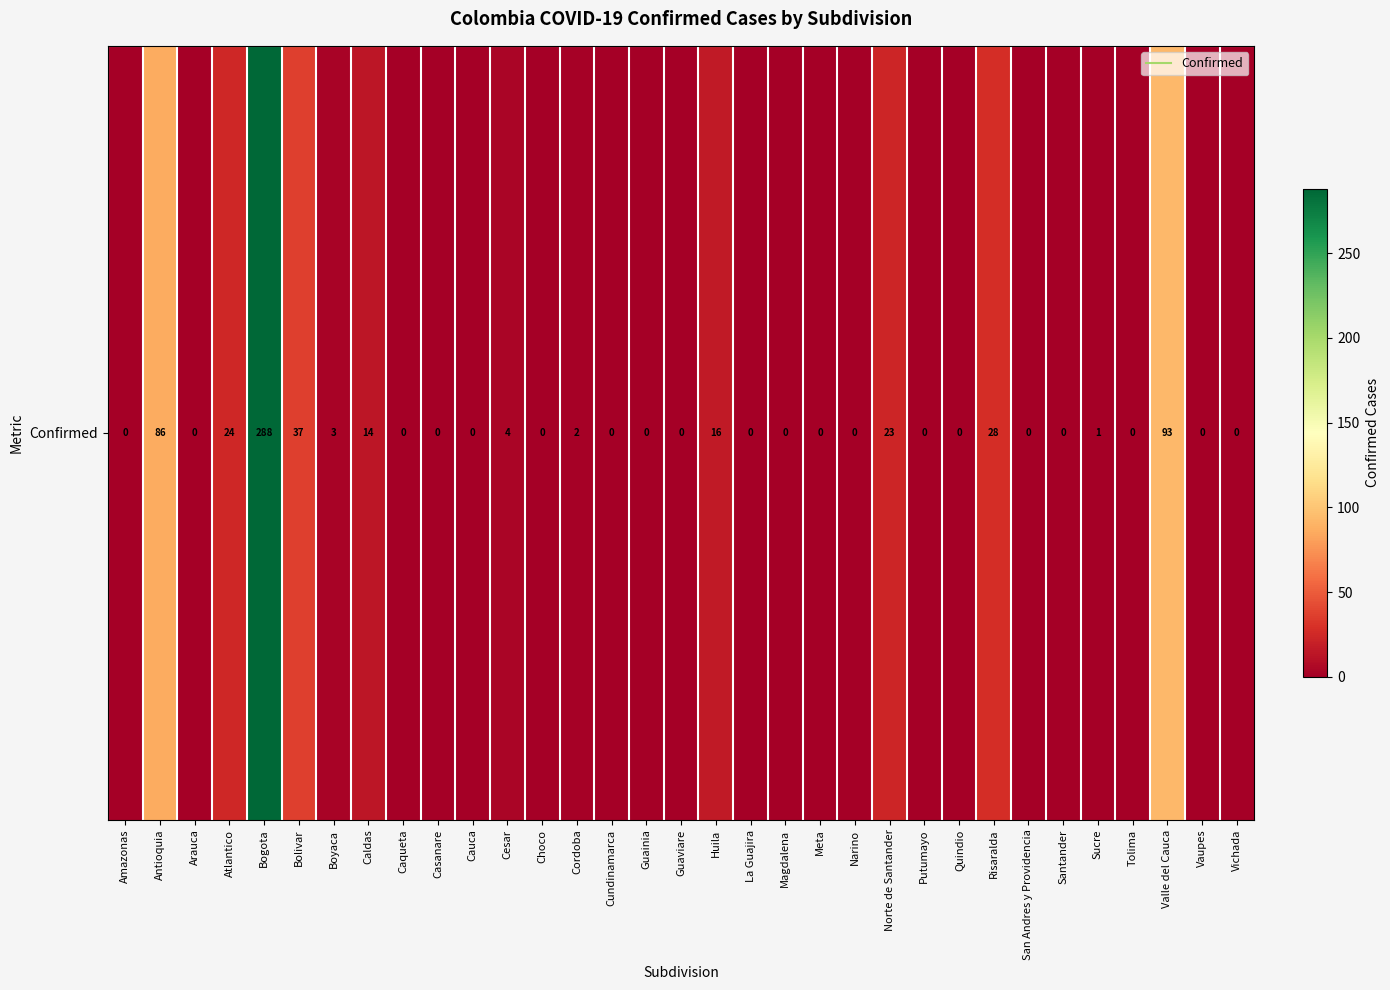

Which category has the highest value across all series?

Bogota